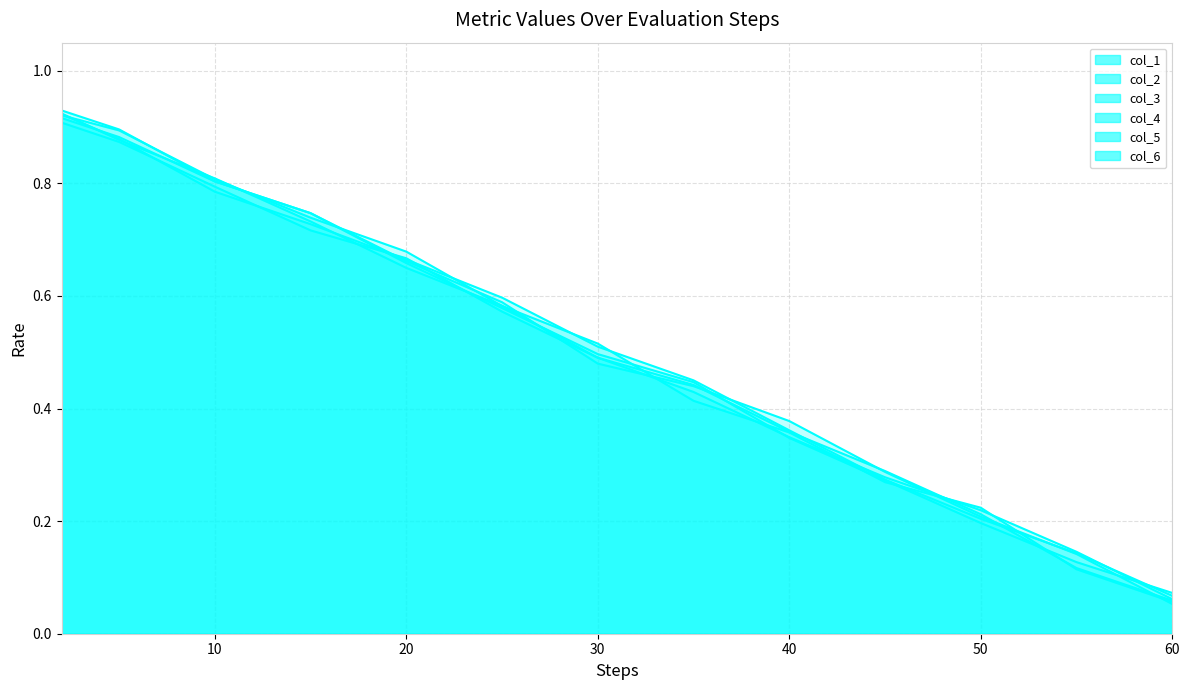

Which category has the lowest value in the col_2 series?

60